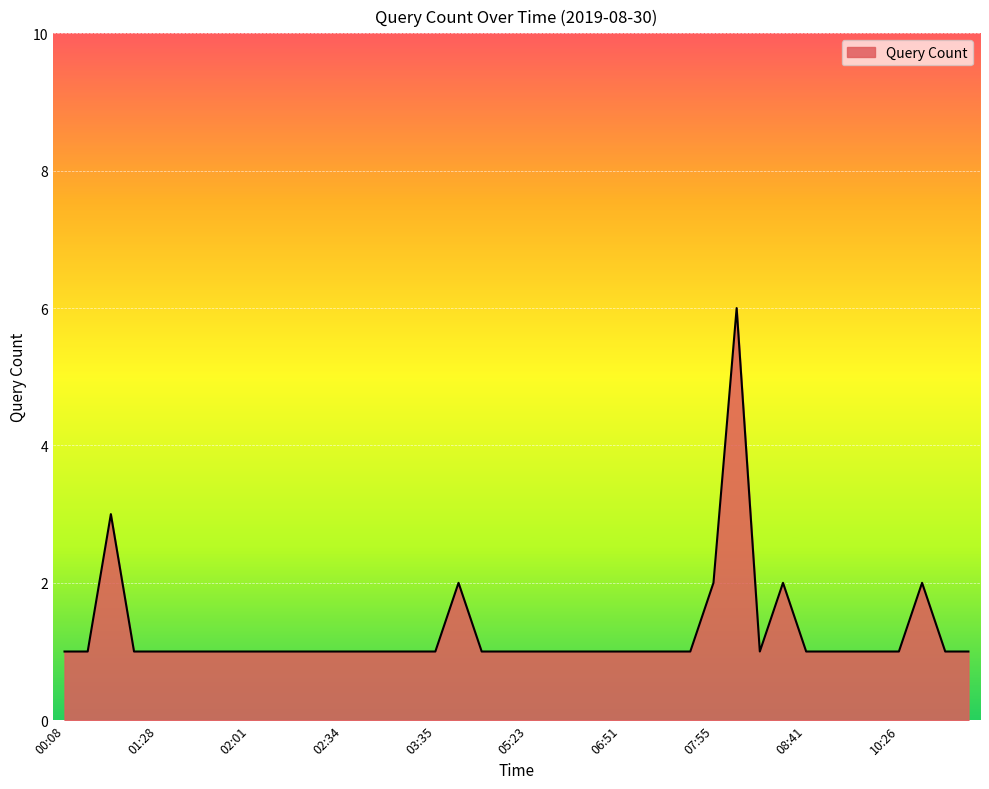

What is the greatest value displayed?

6